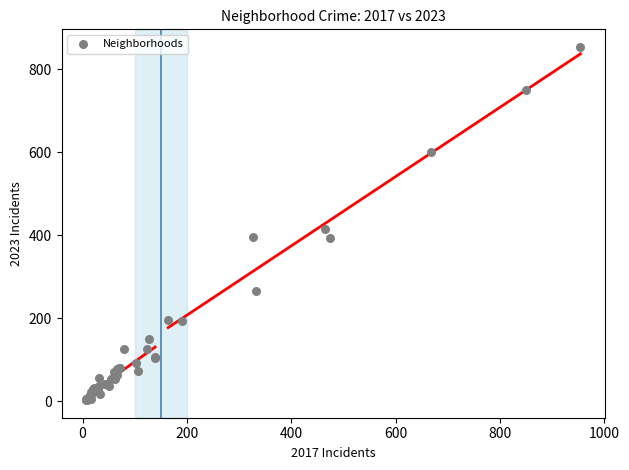

What Y value in the scatter plot is closest to 428?

414